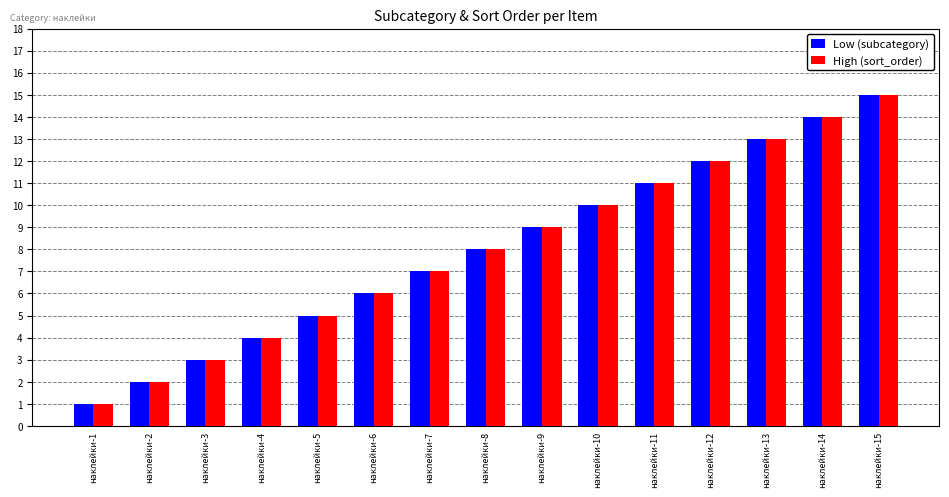

What are all the series names shown in the legend?

Low (subcategory), High (sort_order)